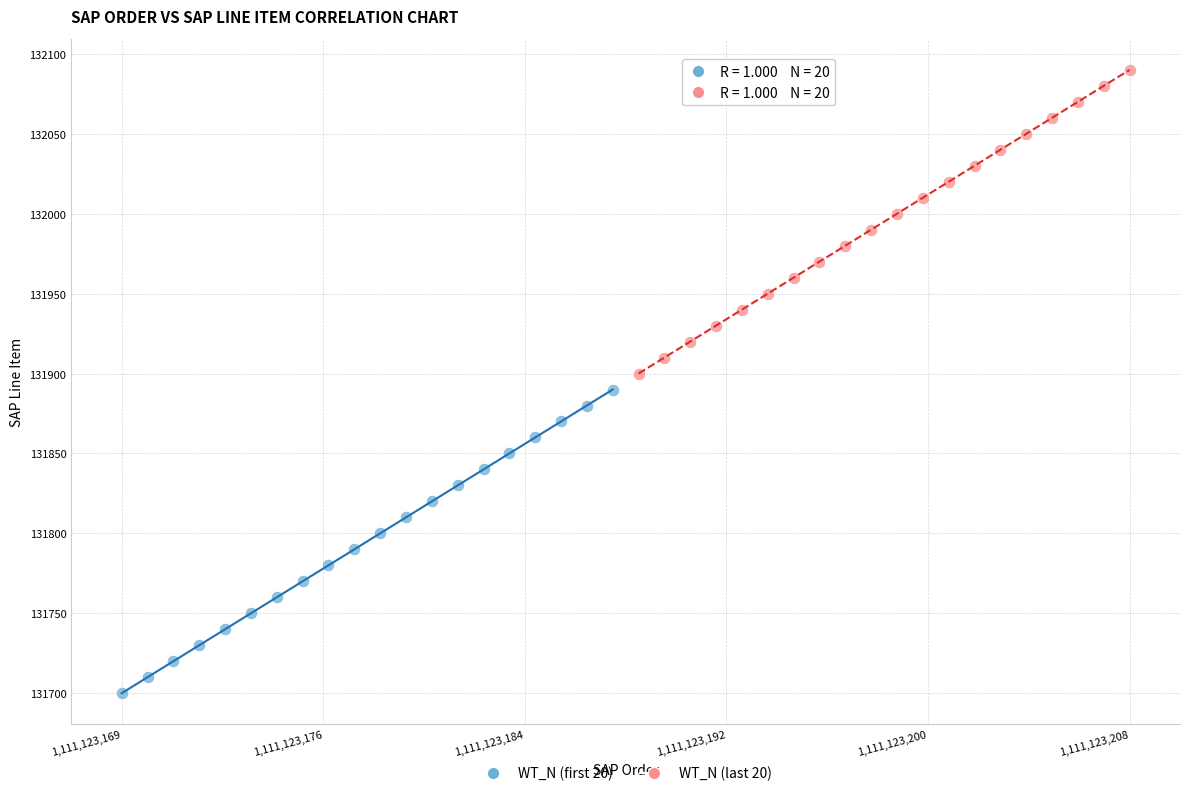

Which series reaches the minimum Y coordinate?

WT_N (first 20)